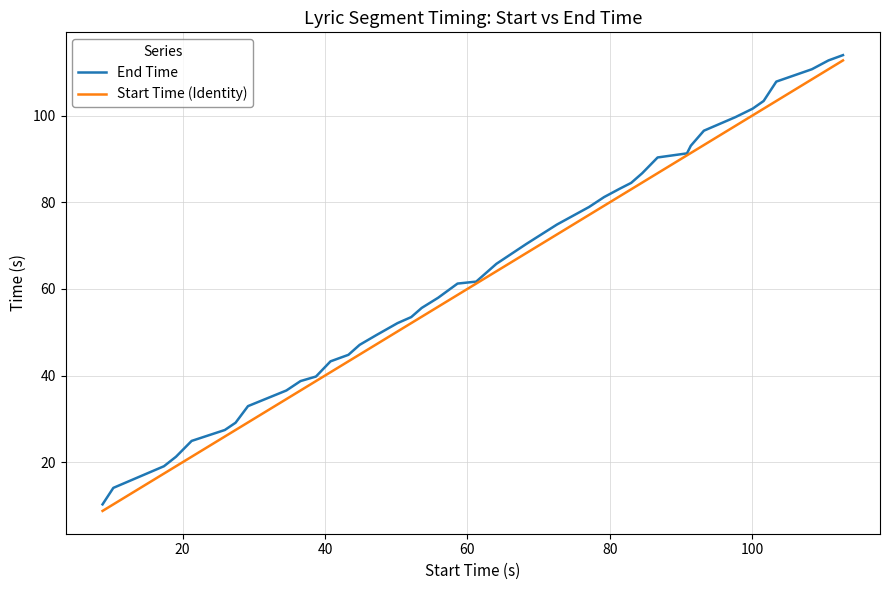

What is the smallest value displayed?

8.8